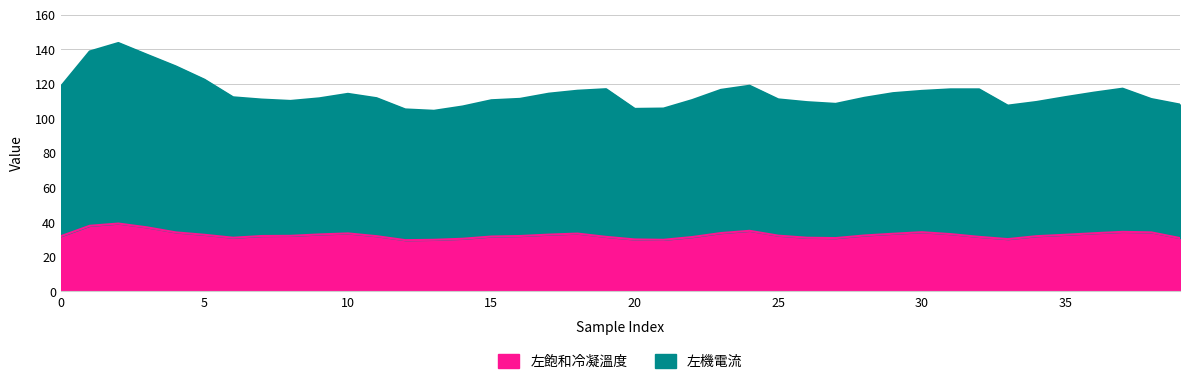

What is the maximum value shown in the chart?

143.6